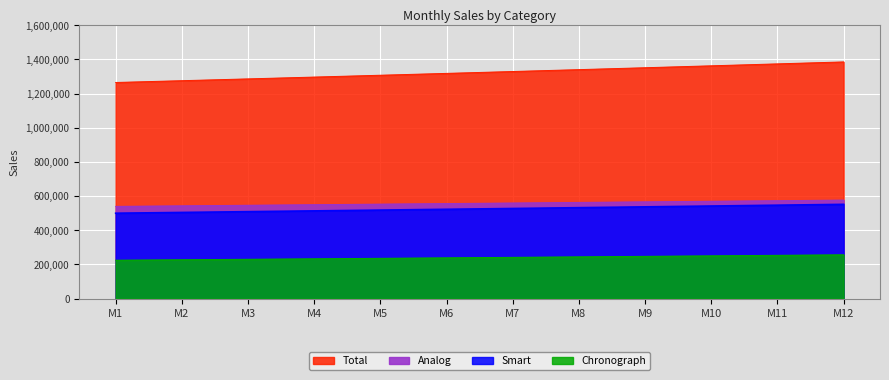

Which series has the largest total across all categories?

Total